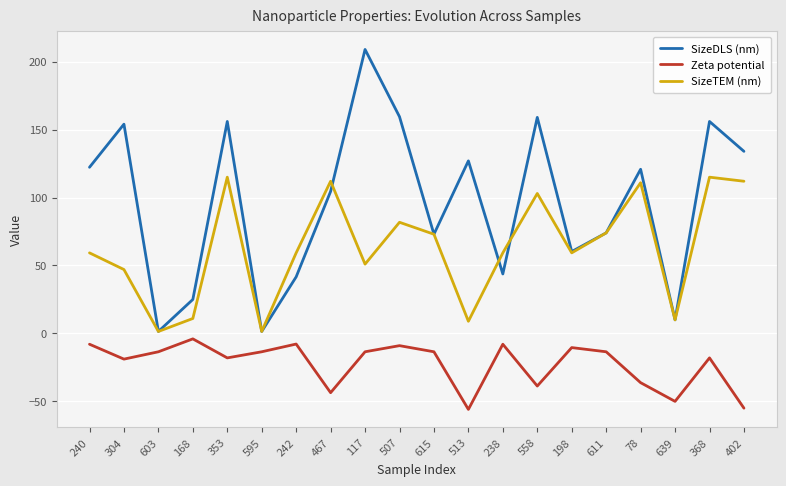

At 240, list the series in order from smallest to largest.

Zeta potential, SizeTEM (nm), SizeDLS (nm)